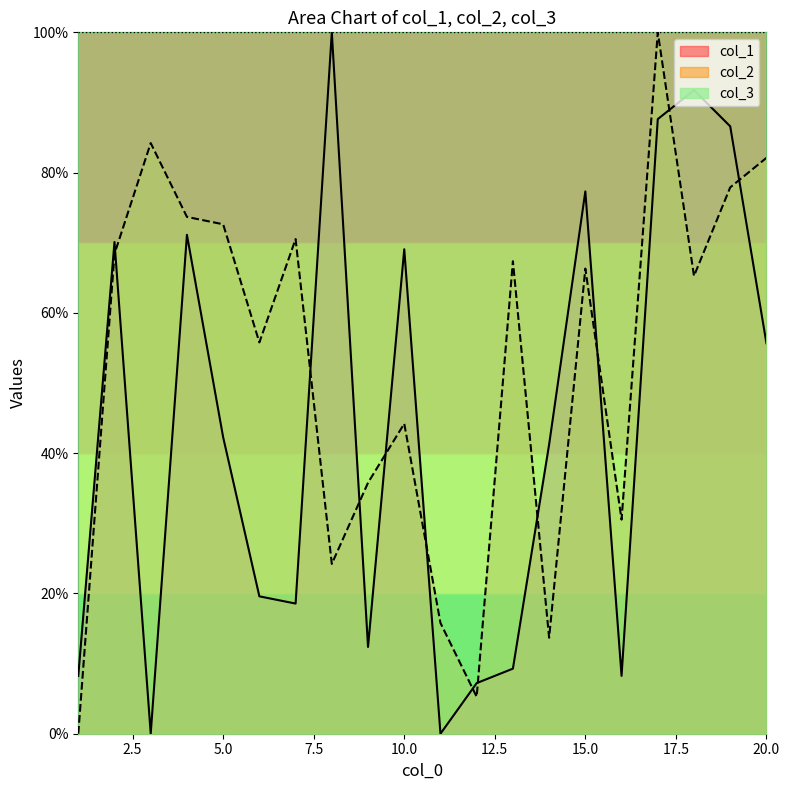

Where do col_2 and col_1 first cross each other?

2 and 3